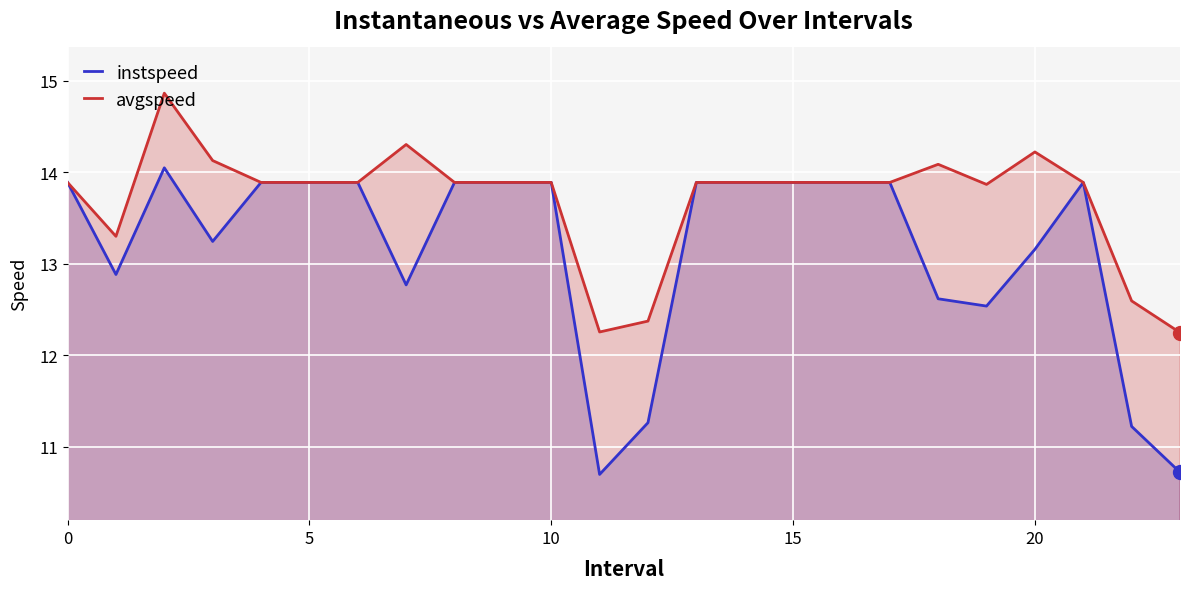

Read the avgspeed value at 23.

12.2